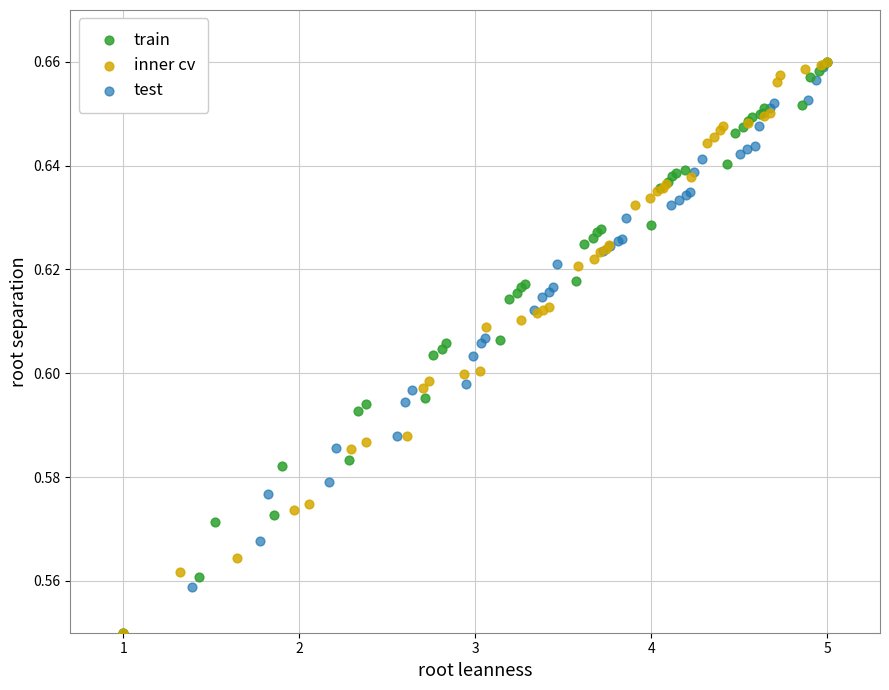

What are all the series names shown in the legend?

train, inner cv, test